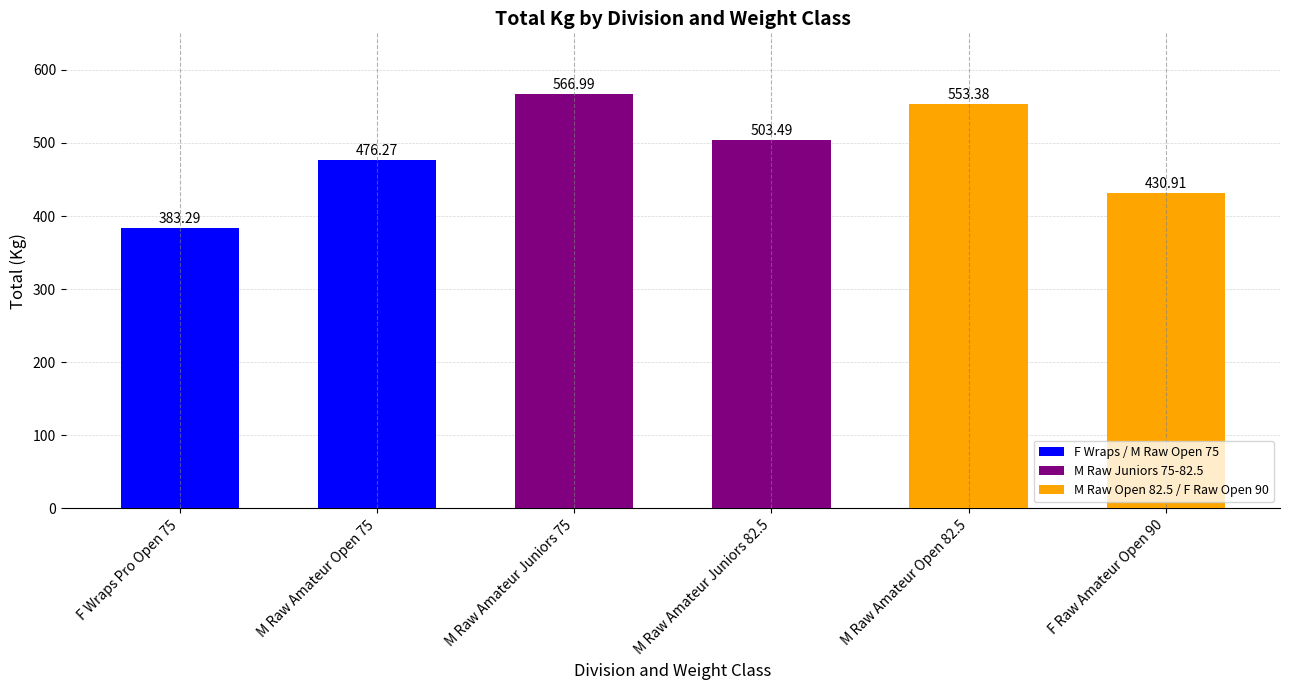

List the labels in order of value, largest first.

M Raw Amateur Juniors 75, M Raw Amateur Open 82.5, M Raw Amateur Juniors 82.5, M Raw Amateur Open 75, F Raw Amateur Open 90, F Wraps Pro Open 75